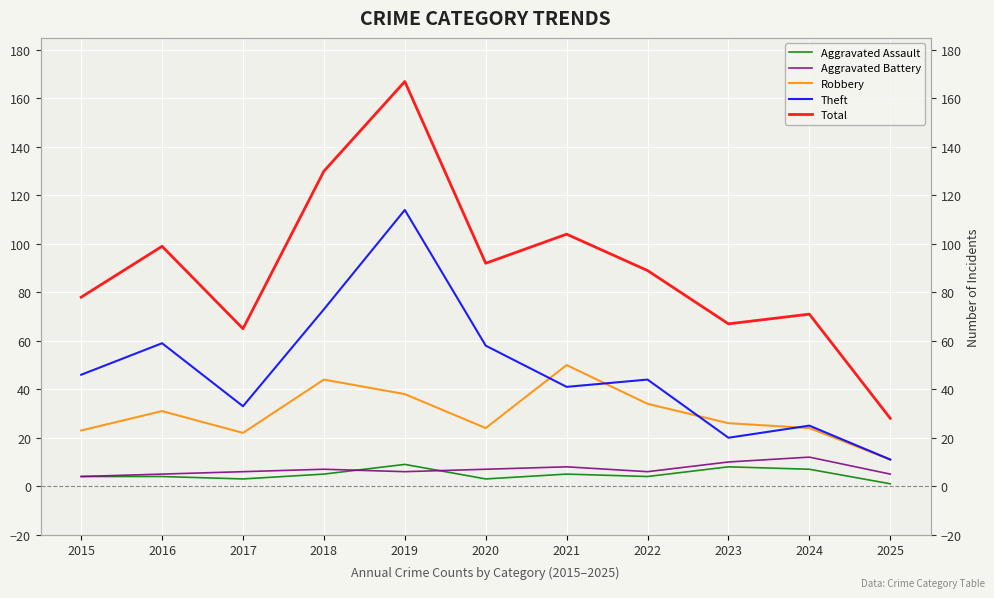

True or false: Total and Aggravated Assault cross at least once.

False